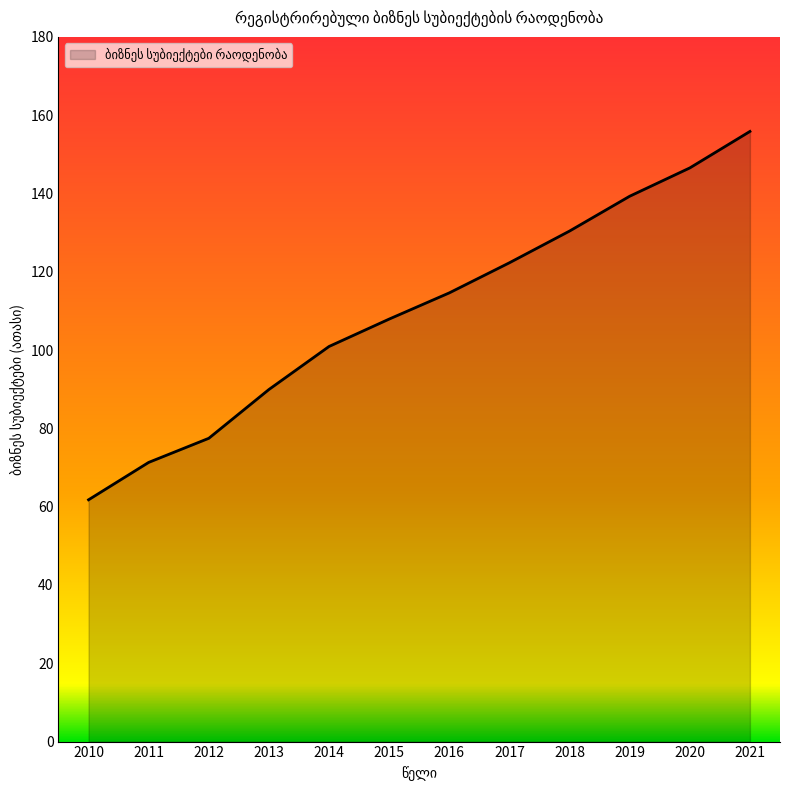

Rank the categories by value from highest to lowest.

2021, 2020, 2019, 2018, 2017, 2016, 2015, 2014, 2013, 2012, 2011, 2010